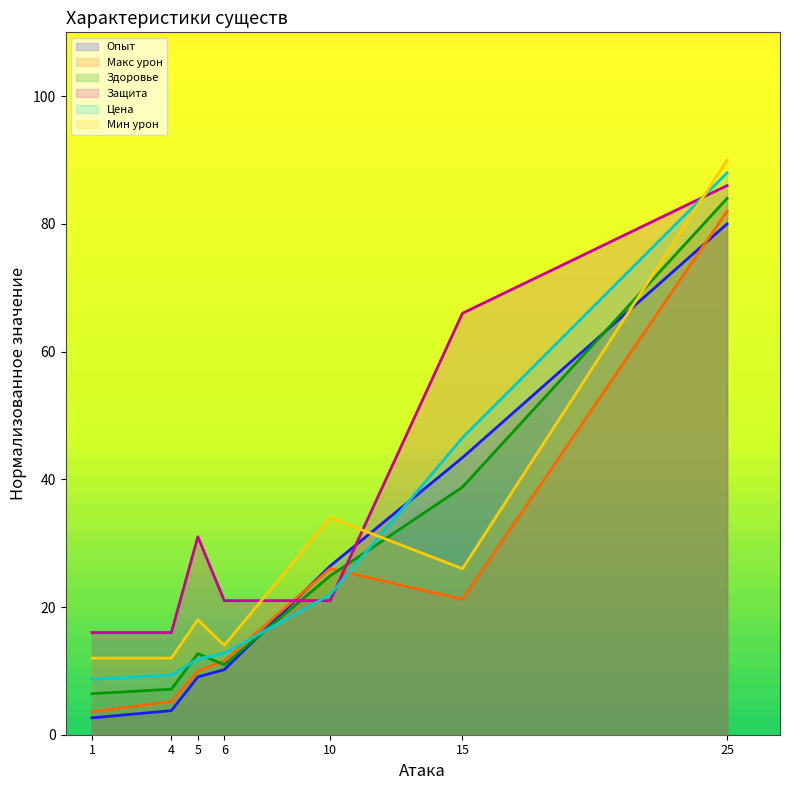

Which label corresponds to the smallest value in the chart?

1